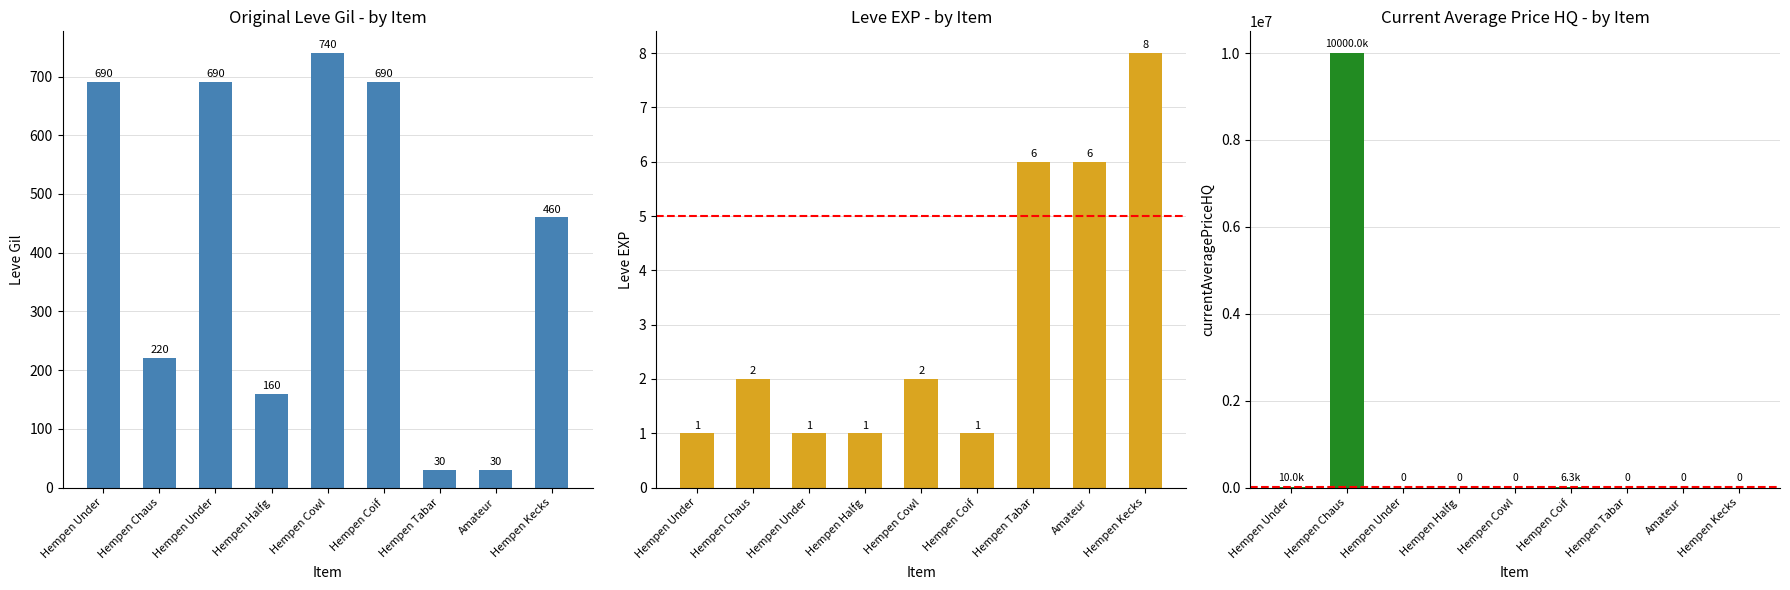

Where is Leve Gil nearest to the value 385?

Hempen Kecks